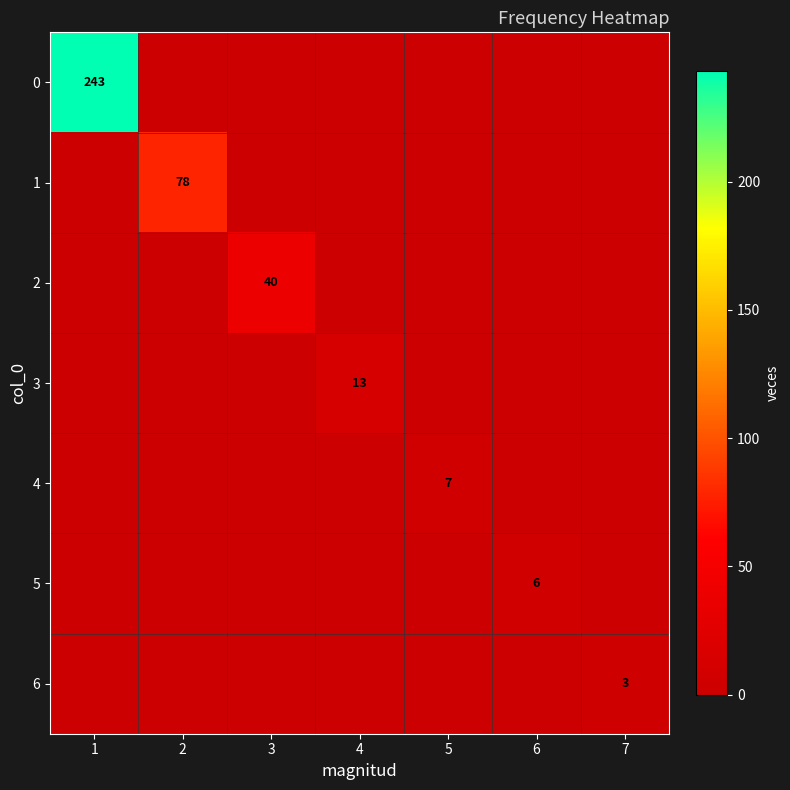

At which category is the sum across all series the highest?

1